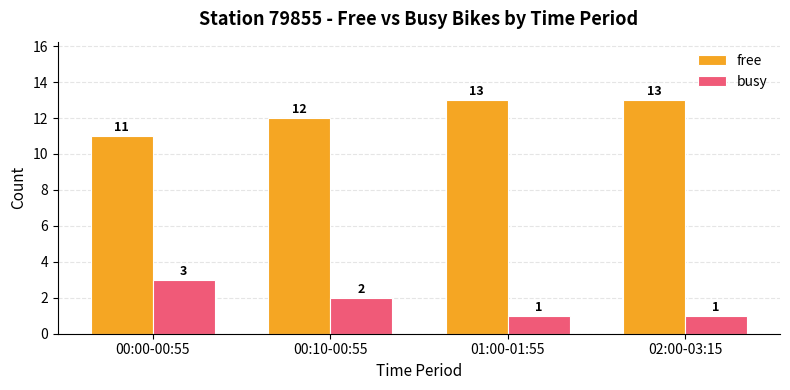

Read the busy value at 00:00-00:55.

3